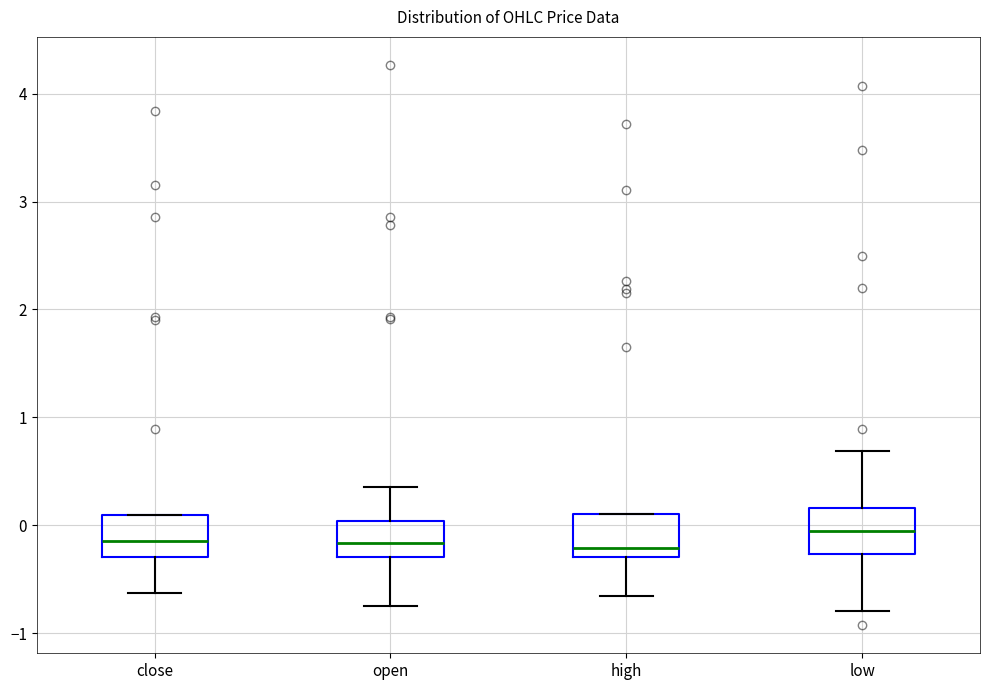

Reading left to right, transcribe this box plot: for each box, give where its median line is, the range the box spans, and where its two whiskers end, as read against the y-axis. The values are not printed on the chart, so give them approximately, as read against the axis.

close: median -0.1, box -0.3 to 0.1, whiskers -0.6 to 0.1
open: median -0.2, box -0.3 to 0.0, whiskers -0.7 to 0.4
high: median -0.2, box -0.3 to 0.1, whiskers -0.7 to 0.1
low: median -0.1, box -0.3 to 0.2, whiskers -0.8 to 0.7